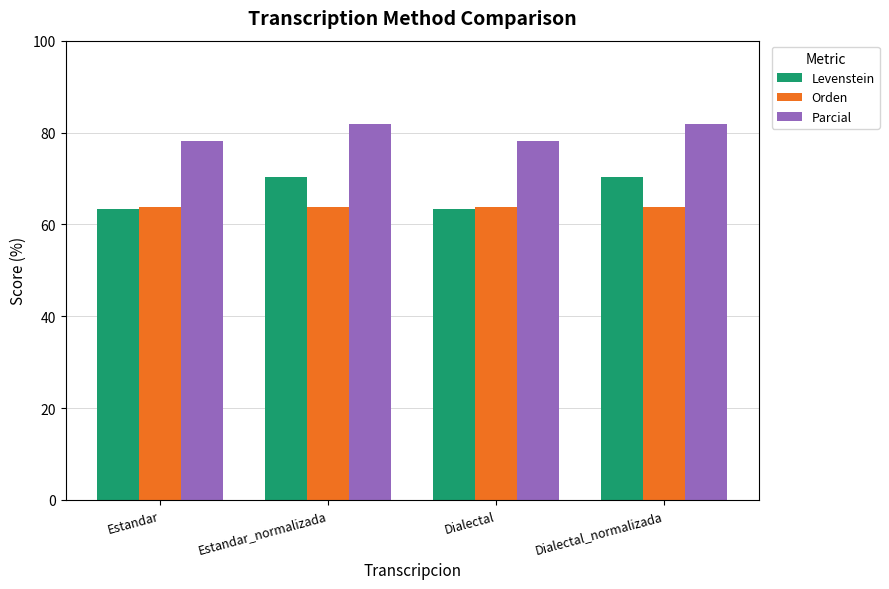

Are the bars horizontal?

No